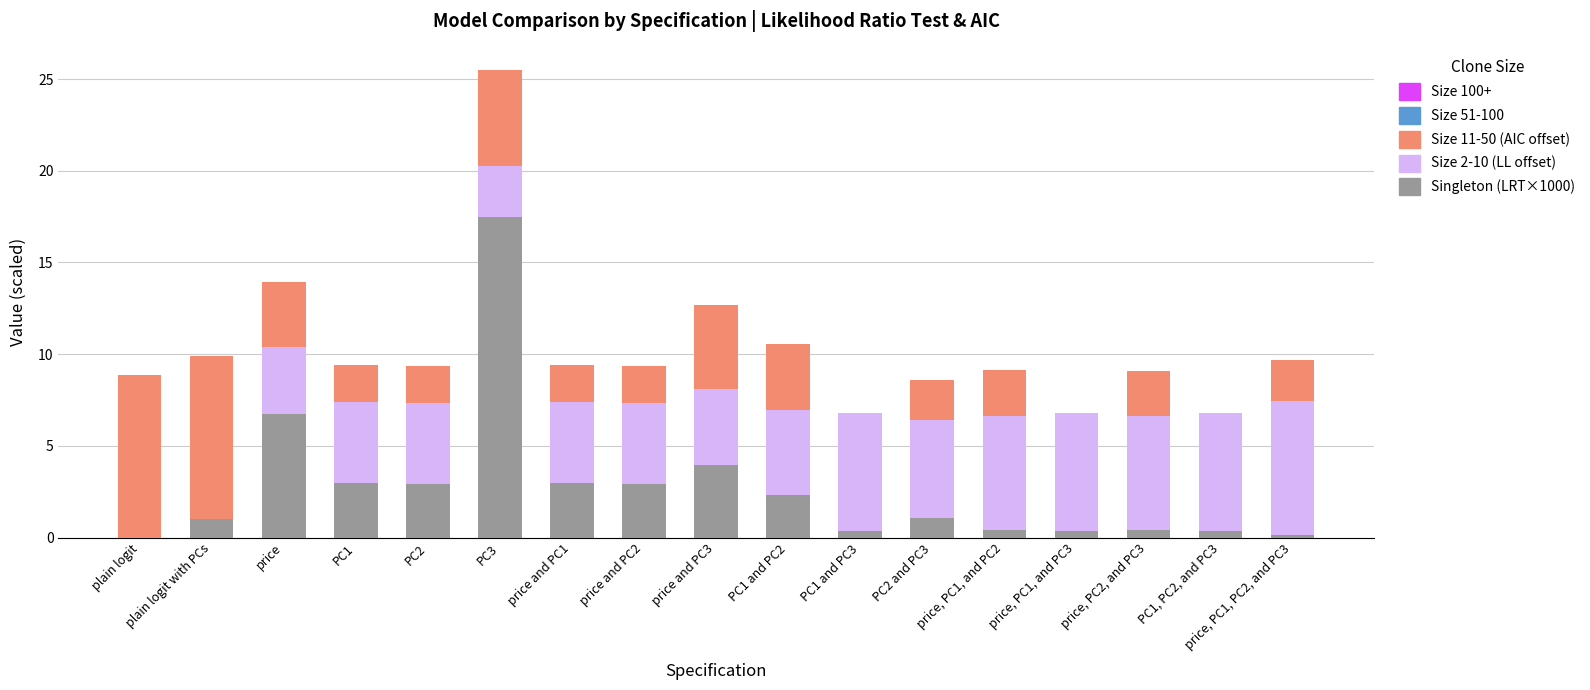

What is the approximate value of Singleton (LRT×1000) at price, PC1, and PC2?

0.4